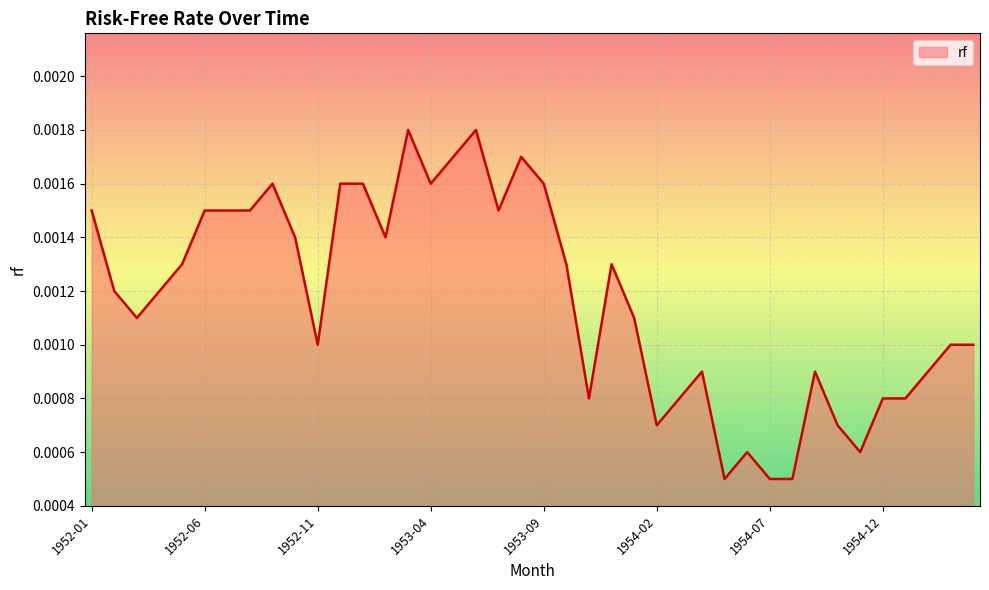

Where is the data nearest to the value 0?

1954-05